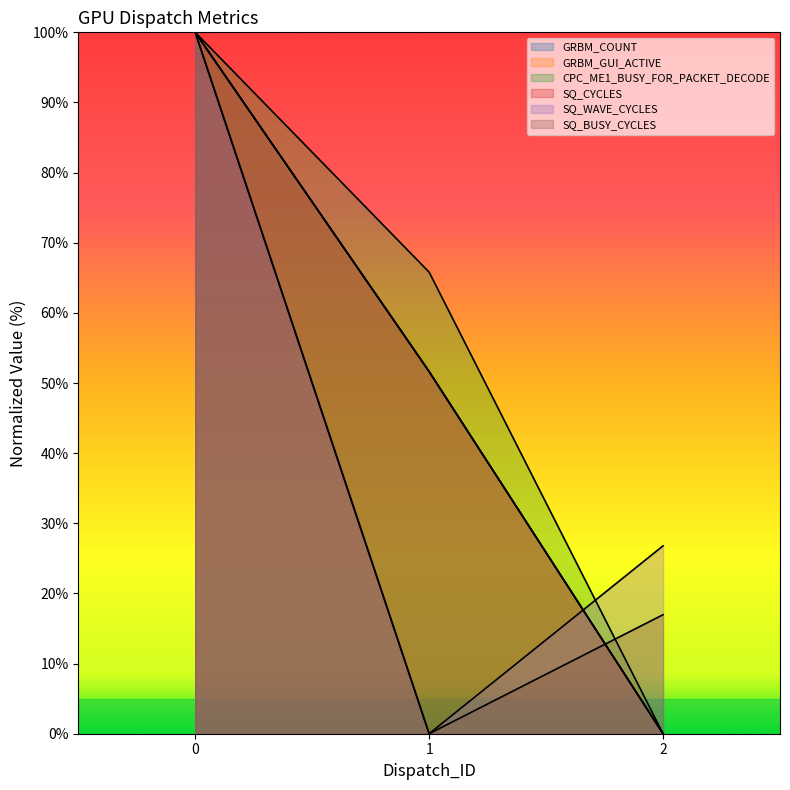

What is the difference between the maximum and minimum values in the SQ_BUSY_CYCLES series?

100.0